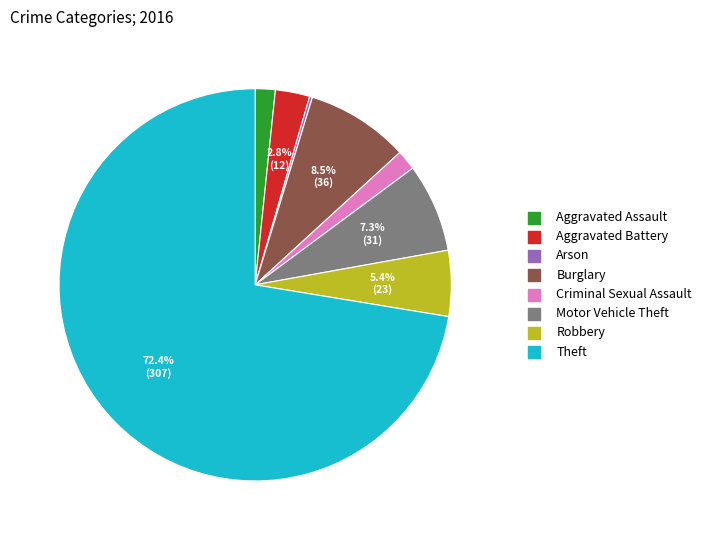

To the nearest percent, what is the combined percentage of Criminal Sexual Assault and Burglary?

10%